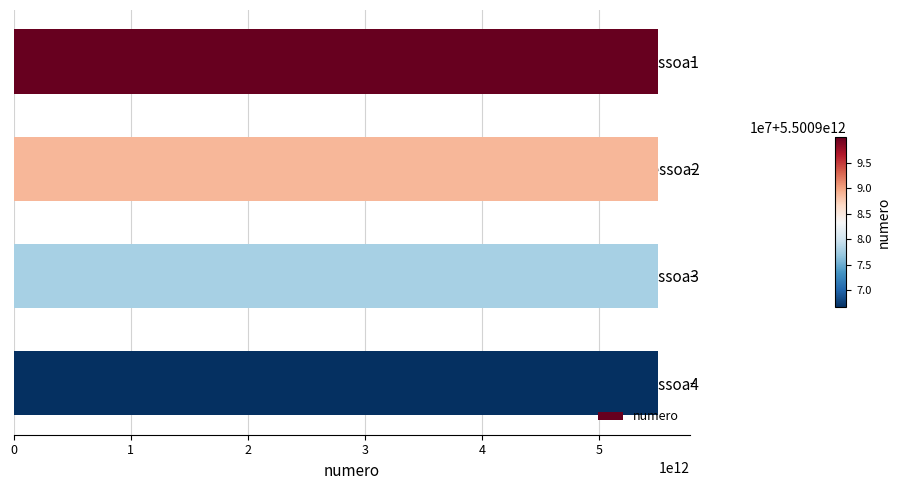

What is the value of the 3rd bar from the top?

5500977777777